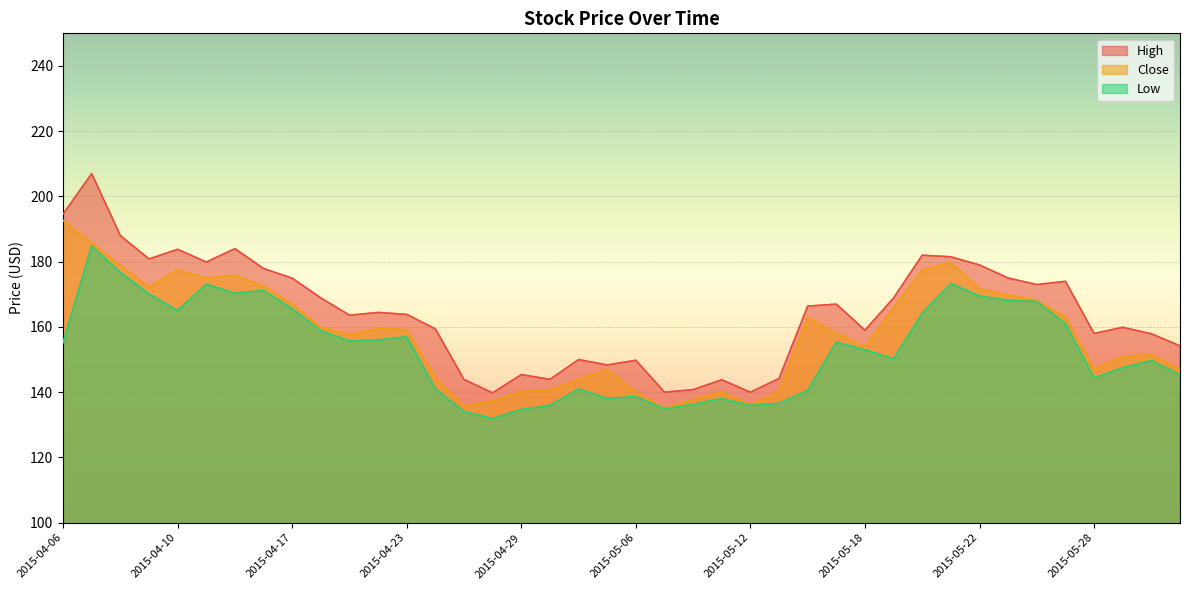

Rank the categories by Low value from highest to lowest.

2015-04-07, 2015-04-08, 2015-05-21, 2015-04-13, 2015-04-16, 2015-04-15, 2015-04-09, 2015-05-22, 2015-05-25, 2015-05-26, 2015-04-17, 2015-04-10, 2015-05-20, 2015-05-27, 2015-04-20, 2015-04-23, 2015-04-22, 2015-04-21, 2015-05-15, 2015-04-06, 2015-05-18, 2015-05-19, 2015-06-01, 2015-05-29, 2015-06-02, 2015-05-28, 2015-04-24, 2015-05-04, 2015-05-14, 2015-05-06, 2015-05-05, 2015-05-11, 2015-05-13, 2015-05-08, 2015-04-30, 2015-05-12, 2015-05-07, 2015-04-29, 2015-04-27, 2015-04-28